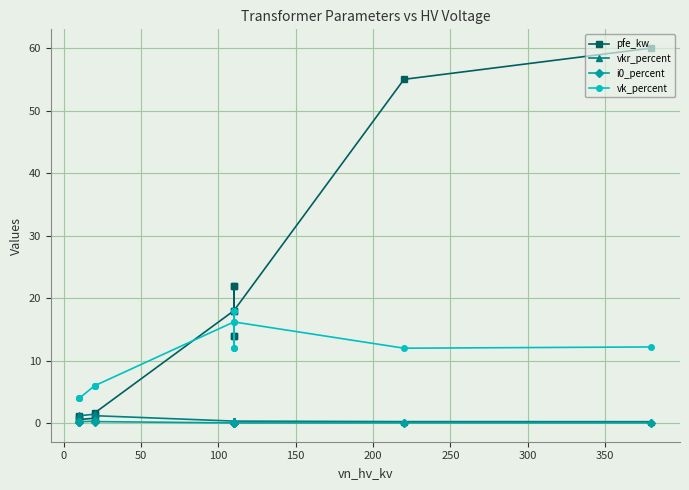

True or false: pfe_kw has a value of 37.3 at 12.

False